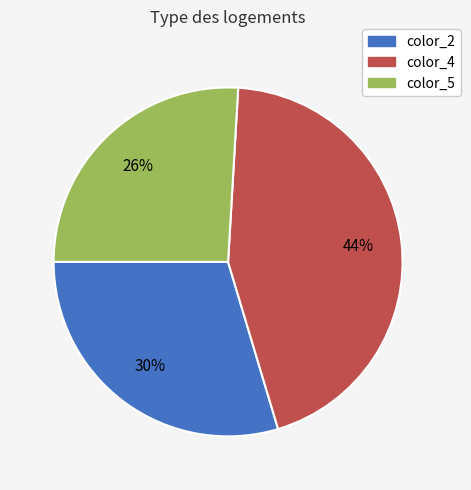

Is the sum of color_5 and color_4 greater than half?

Yes